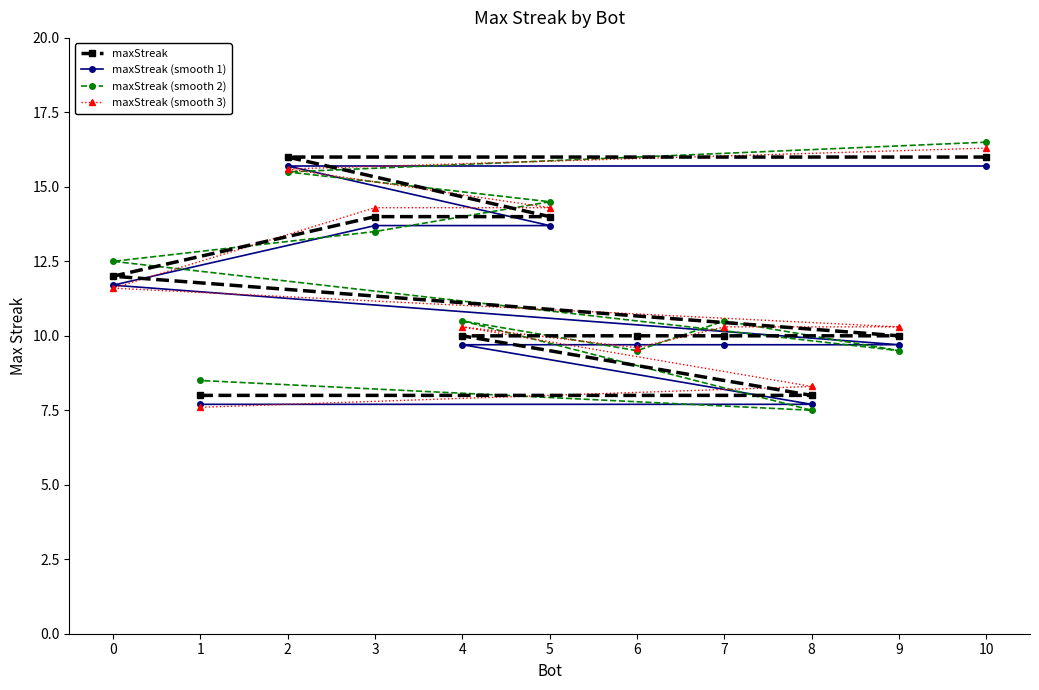

What is the value of the maxStreak (smooth 1) point at the 4th from the left?

13.7